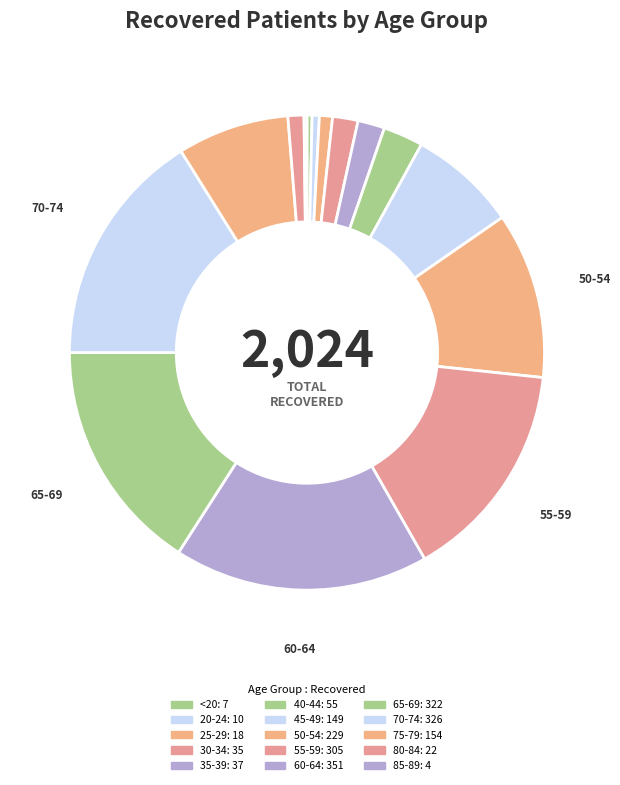

Count the number of slices in the pie.

15